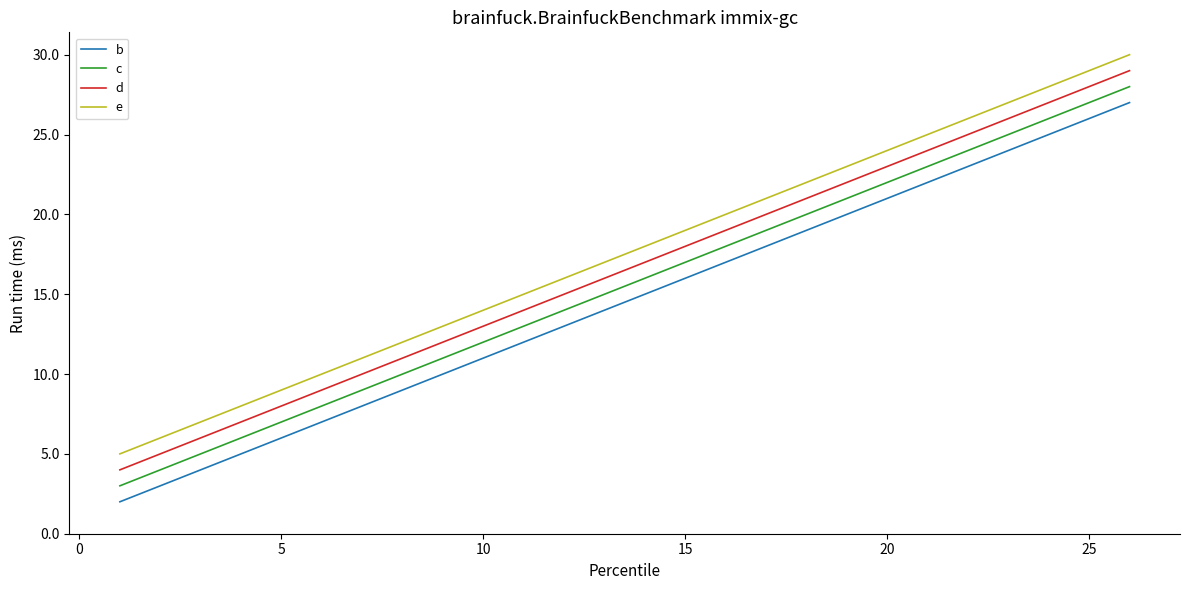

True or false: e and c intersect in this chart.

False